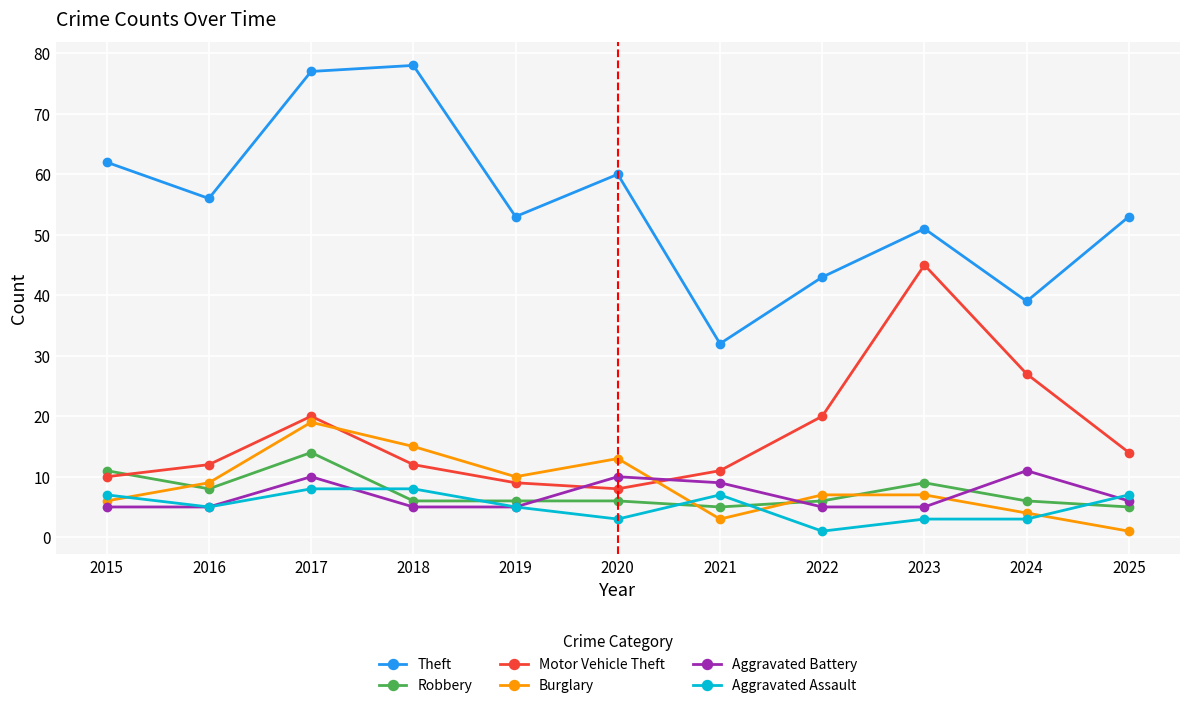

At which label is Theft closest to 55?

2016